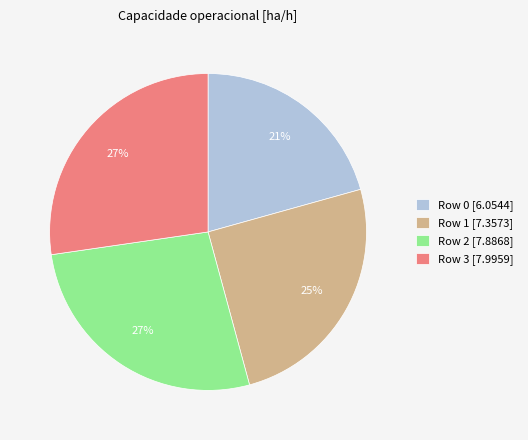

What percentage is the Row 3 slice, to the nearest percent?

27%